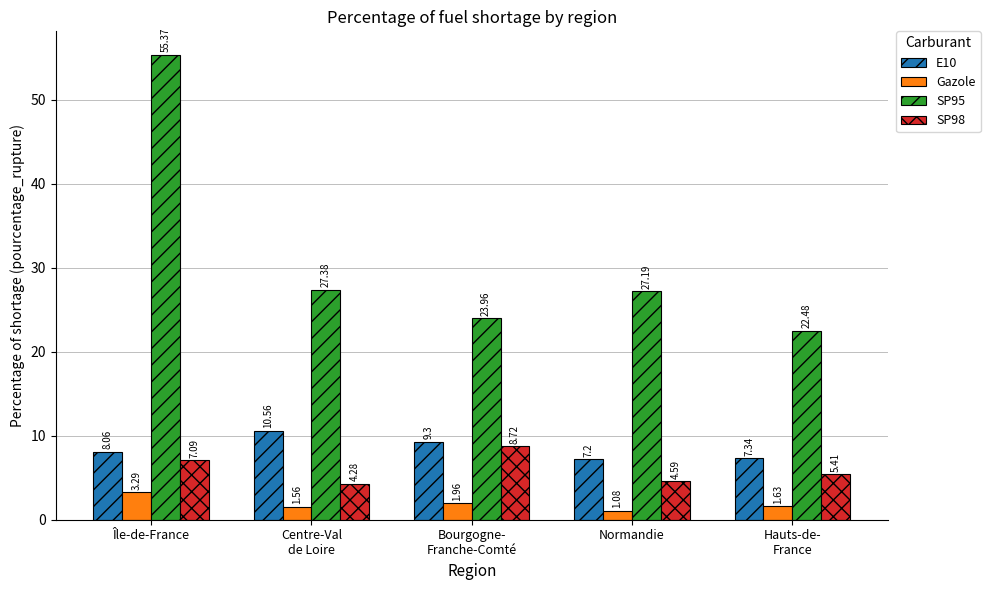

At which category is the sum across all series the highest?

Île-de-France